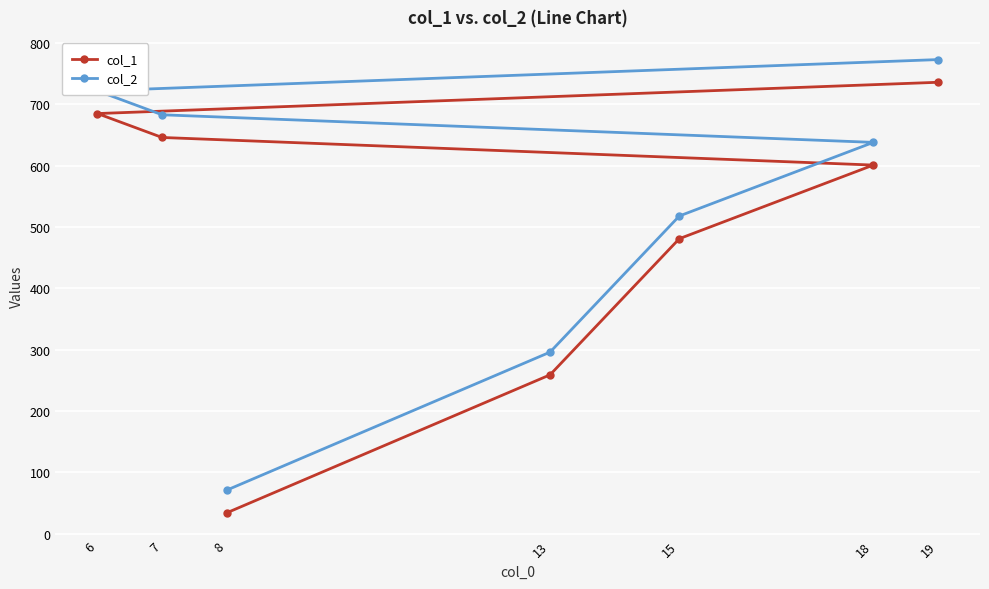

True or false: col_1 and col_2 cross at least once.

False